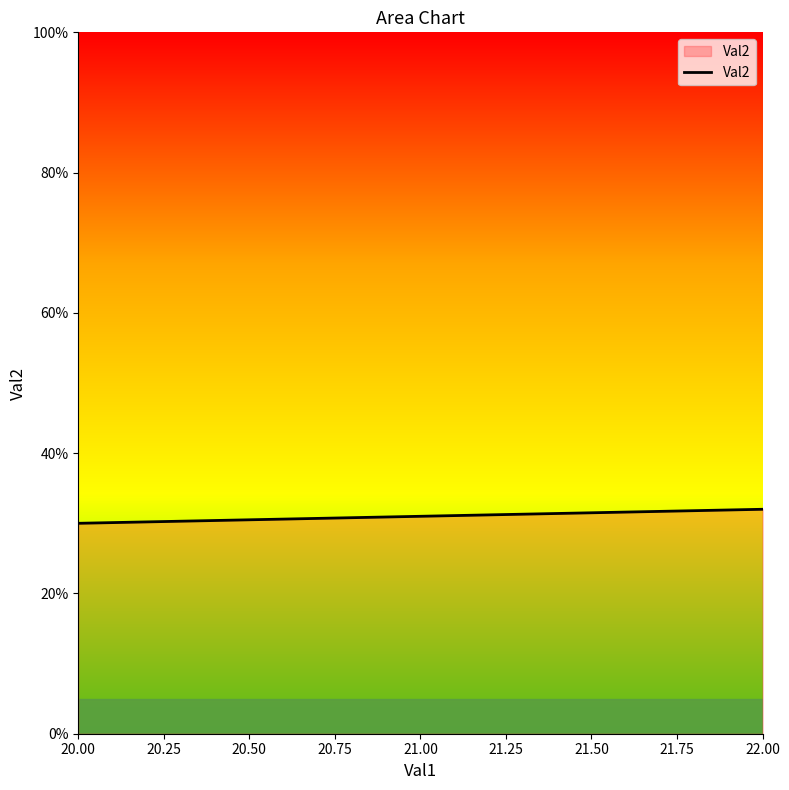

What is the average value?

31